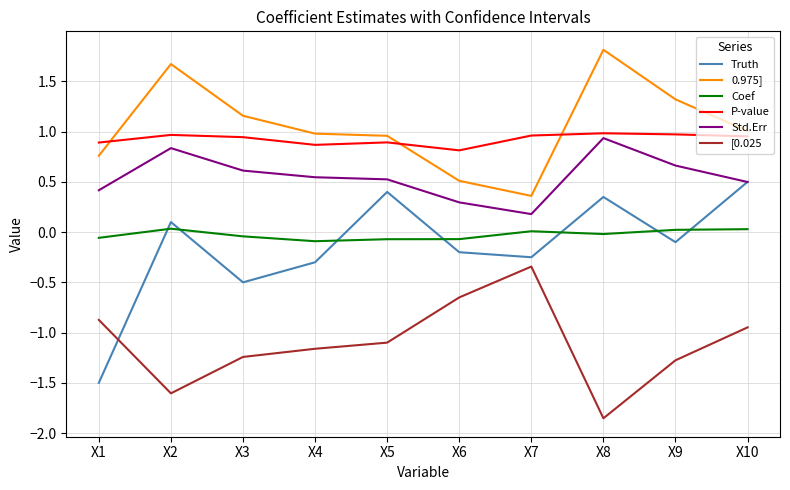

Does the chart have visible grid lines?

Yes